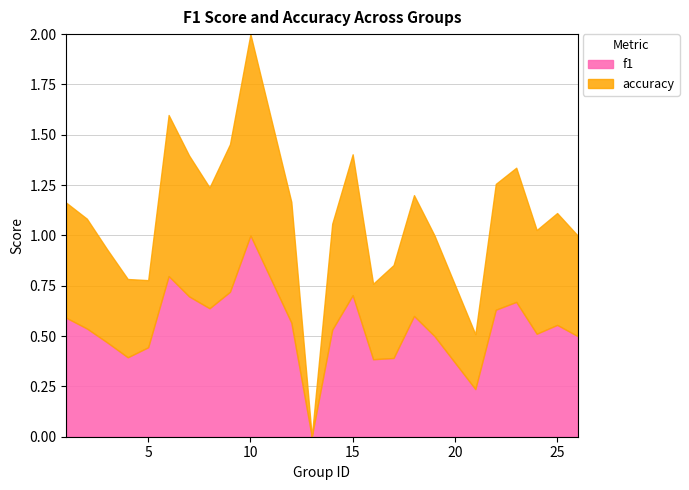

Which label corresponds to the smallest value in the chart?

13